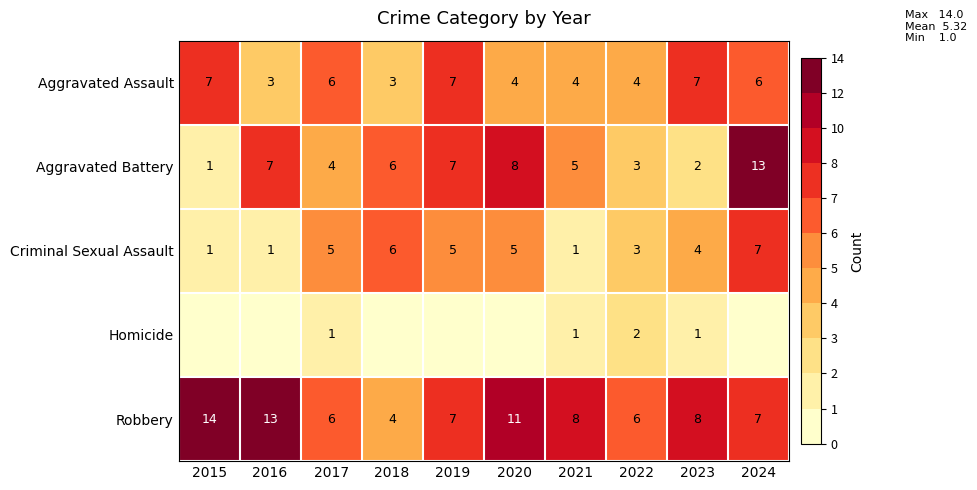

Is the value of Criminal Sexual Assault at 2024 greater than the value of Aggravated Assault at 2021?

Yes